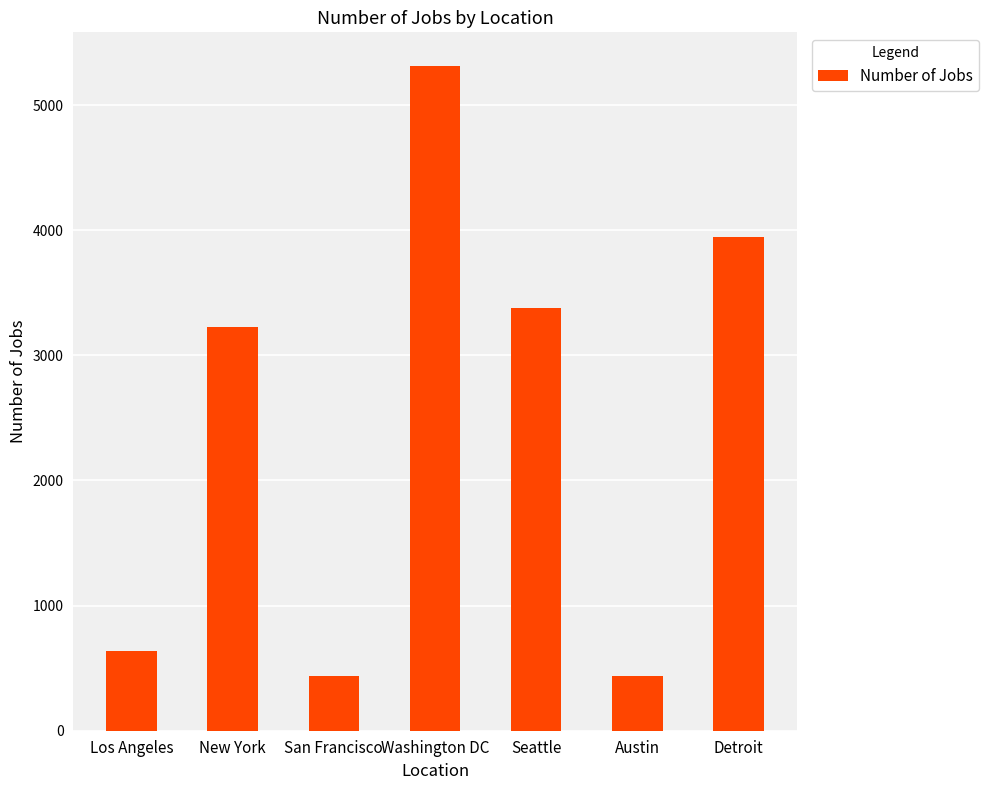

What is the greatest value displayed?

5316